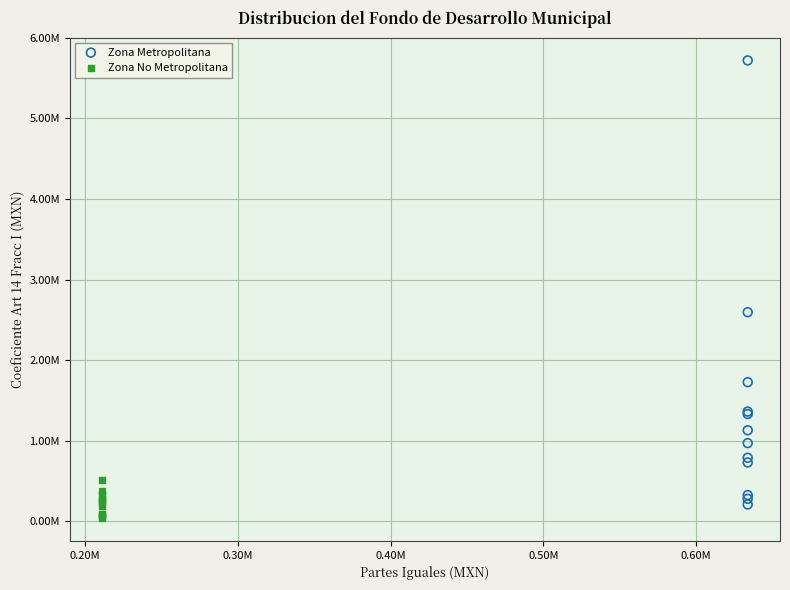

Which series reaches the minimum Y coordinate?

Zona No Metropolitana